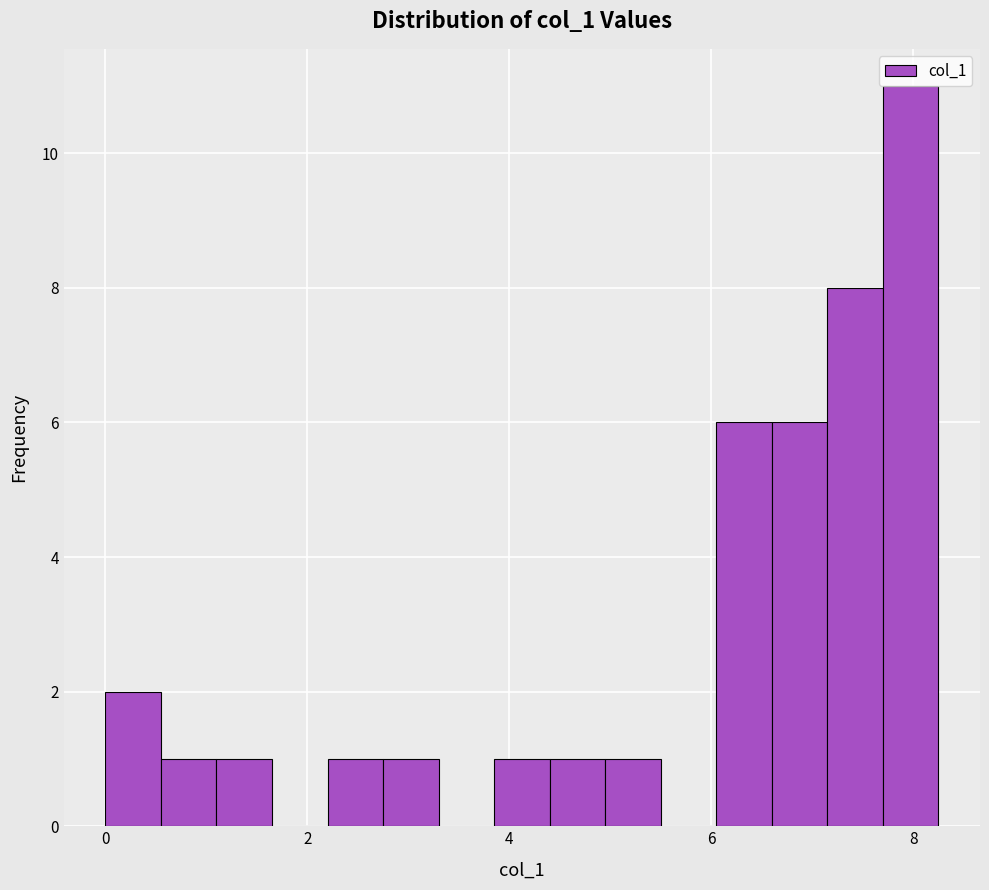

Around what value on the x-axis is the tallest bar? Give the approximate position of its centre, as read against the axis.

8.0